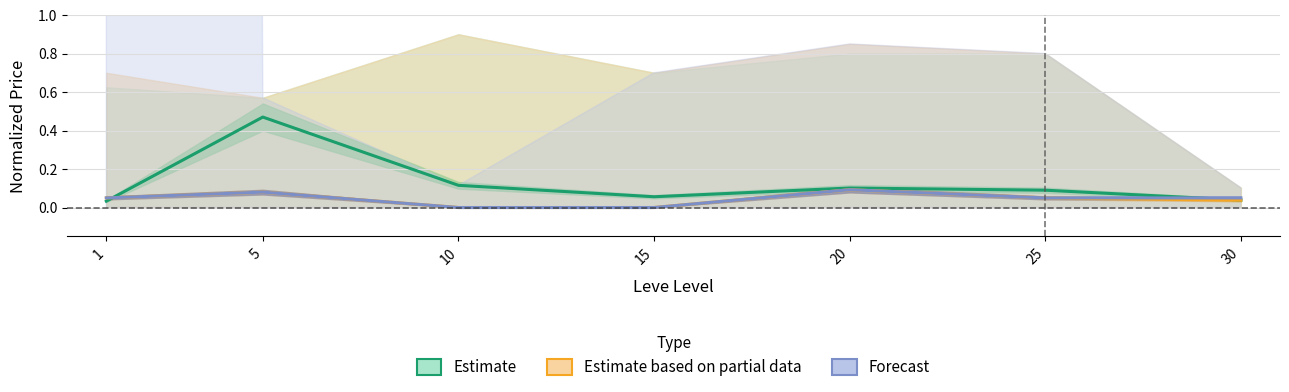

What is the difference between the maximum and minimum values in the Forecast series?

0.1